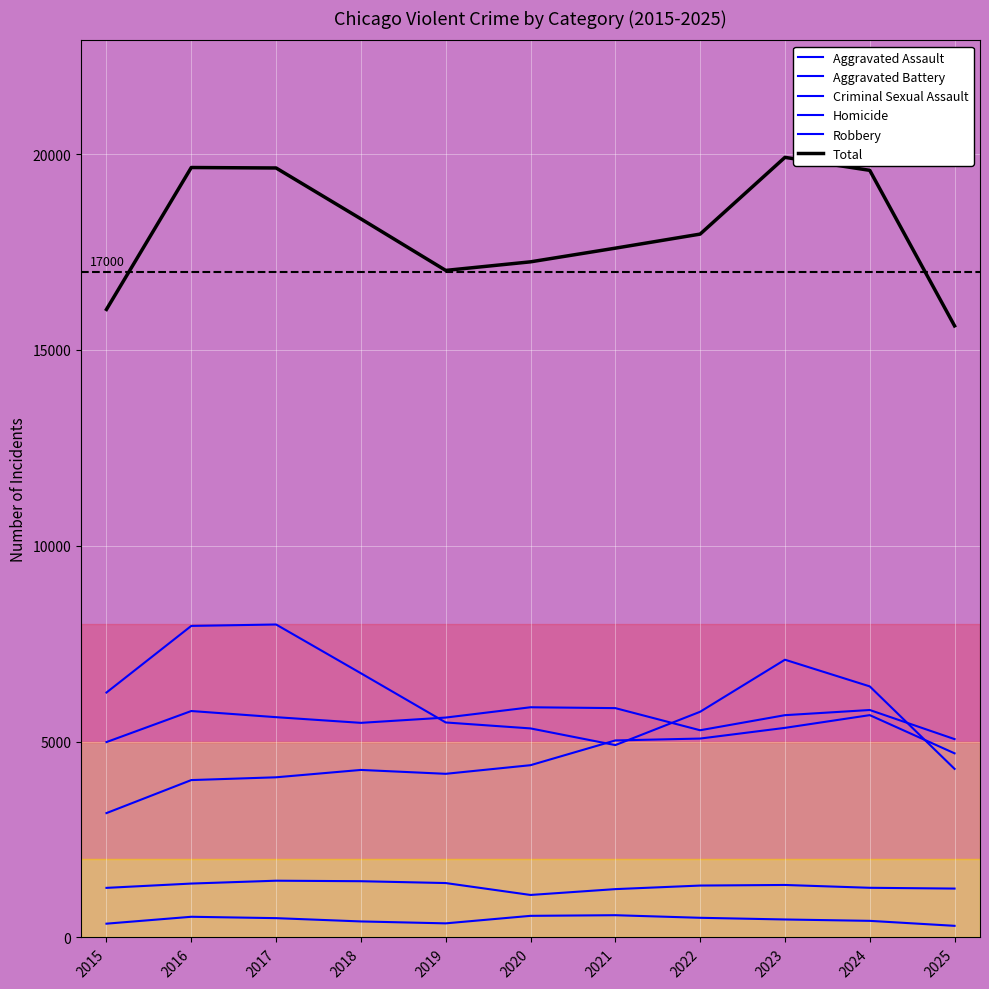

How many lines are shown in the chart?

6